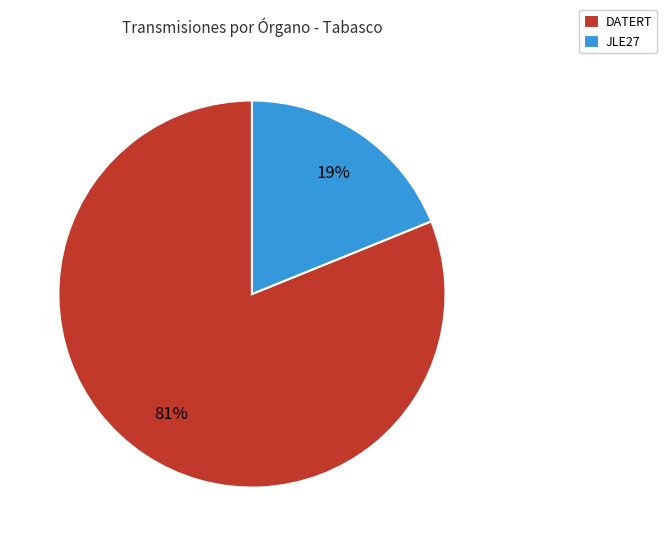

To the nearest percent, what is the difference between the largest and smallest slice percentages?

62%